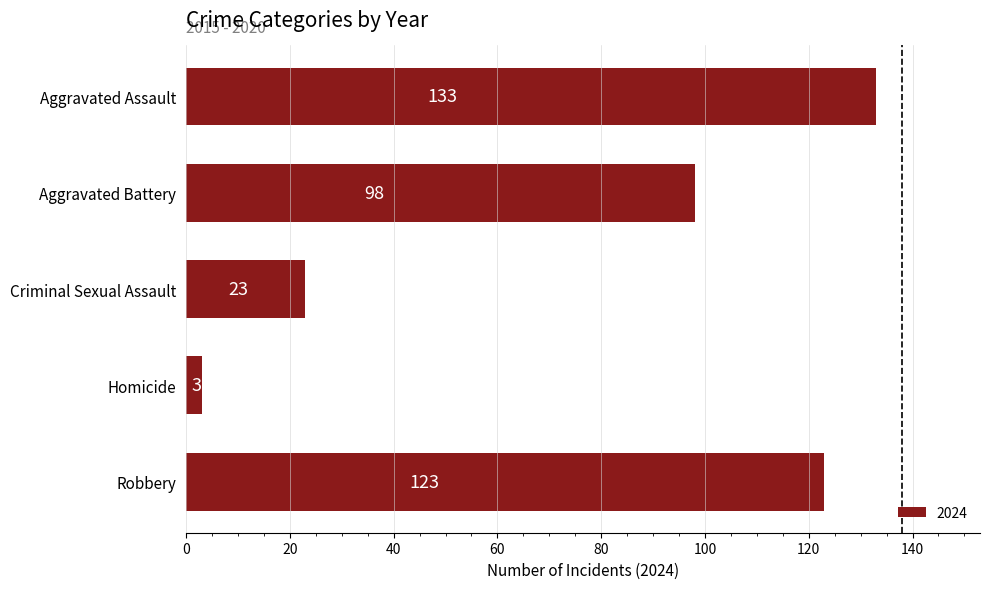

Read the value at Aggravated Battery, to the nearest 10.

100